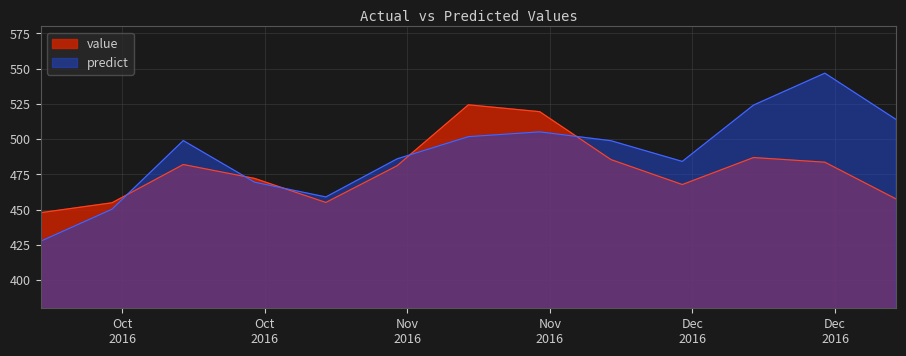

After their last crossing, which series has the higher values: value or predict?

predict